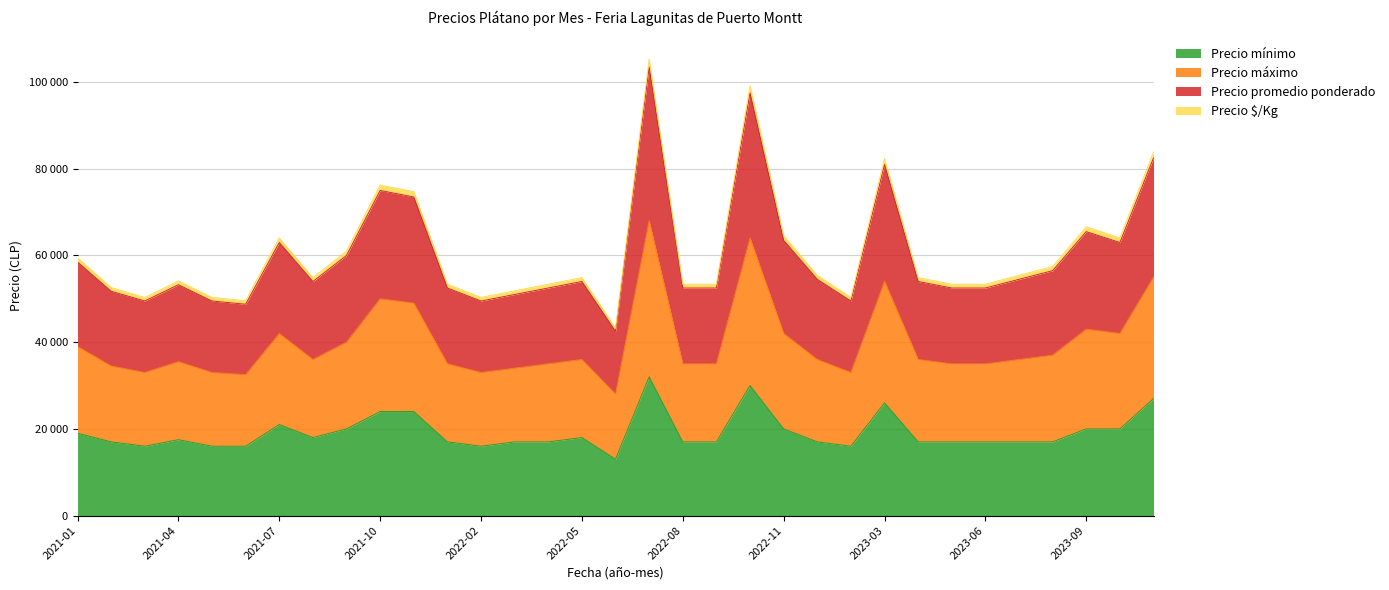

Which series changed the most between 2023-06 and 2023-10?

Precio máximo